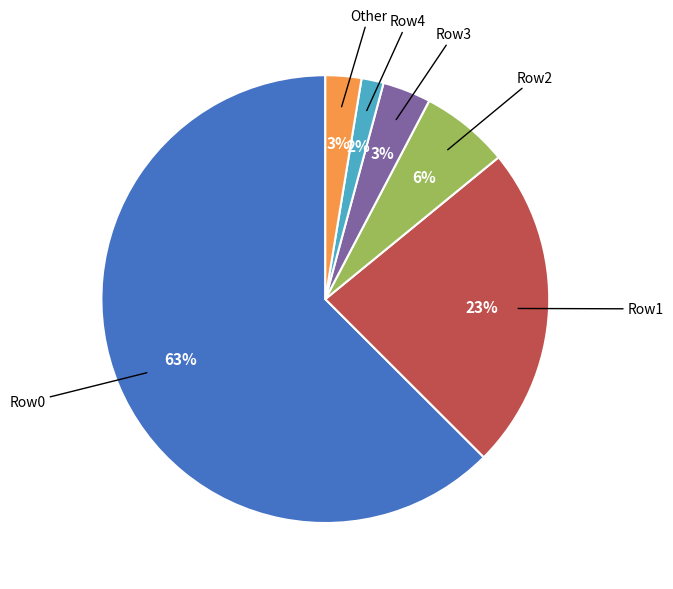

Is there a majority slice in this chart?

Yes